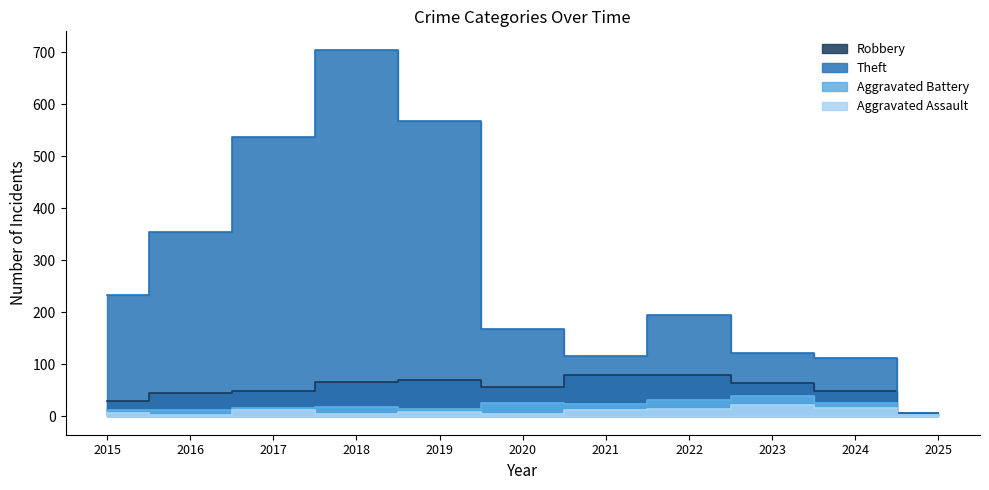

True or false: Robbery has a value of 120 at 2018.

False